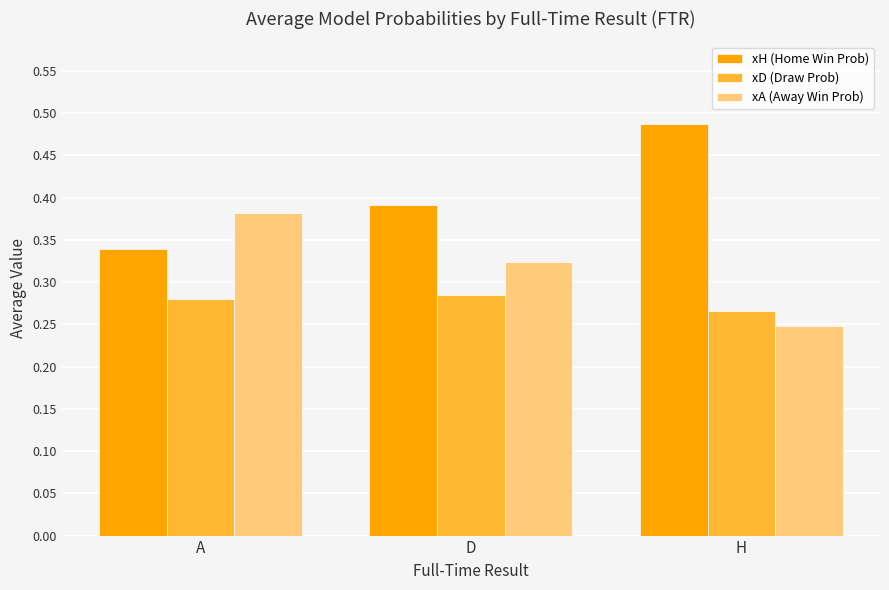

What is the sum of the xD (Draw Prob) values at D and H?

0.6